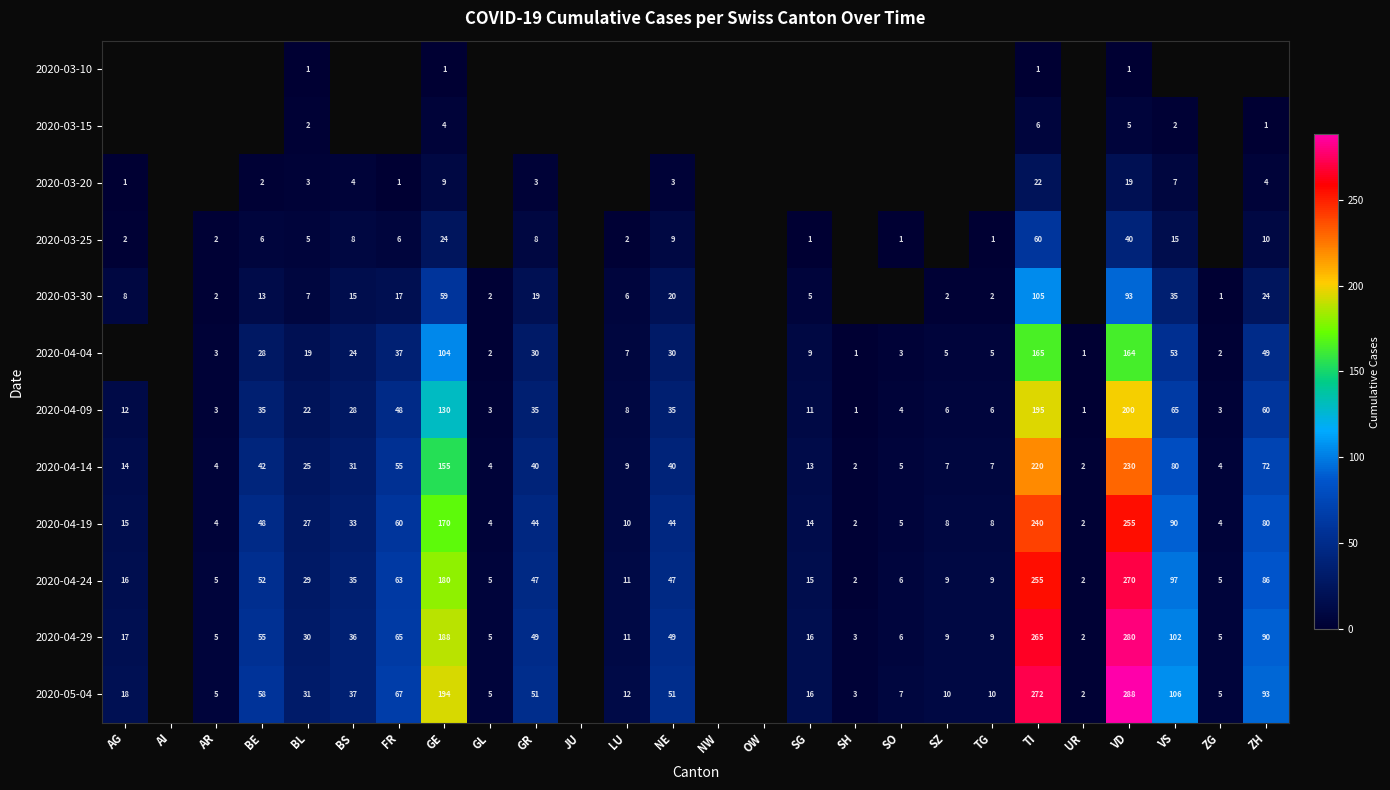

The 2020-04-24 series shows 3 at SH. True or false?

False